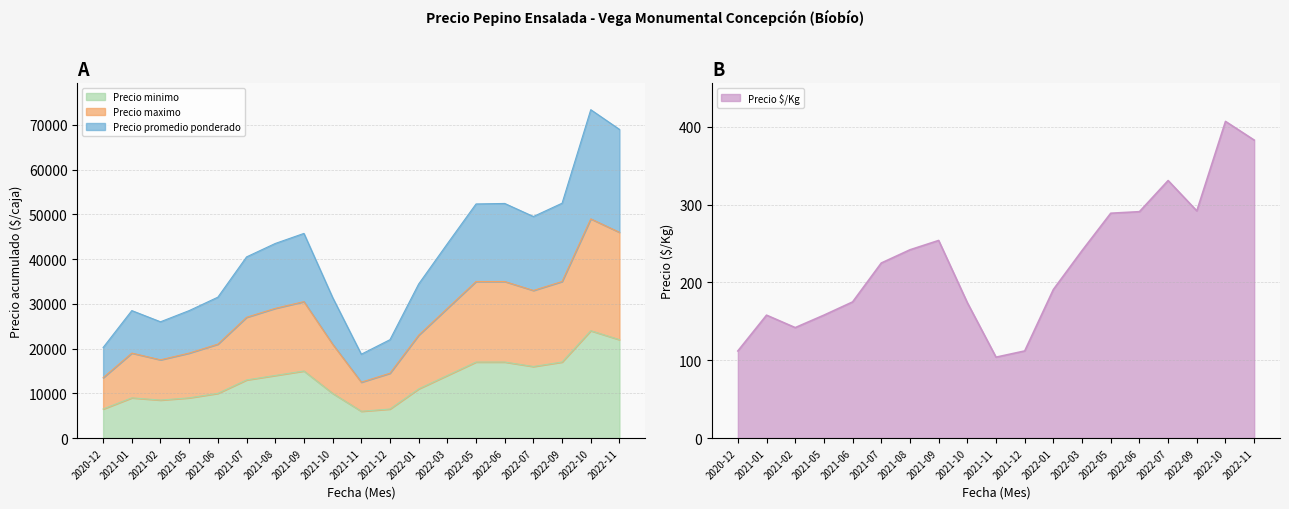

The Precio minimo series shows 21780 at 2022-07. True or false?

False